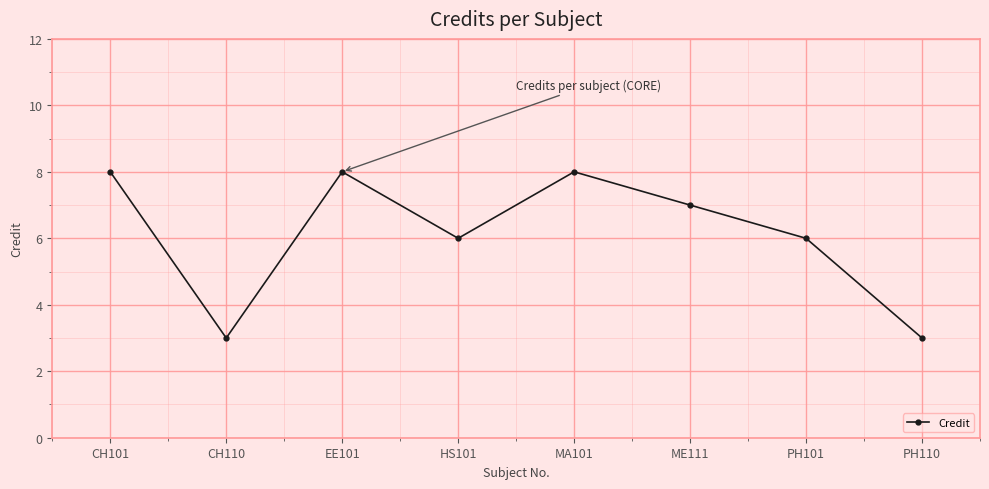

What is the label of the 4th point from the right?

MA101